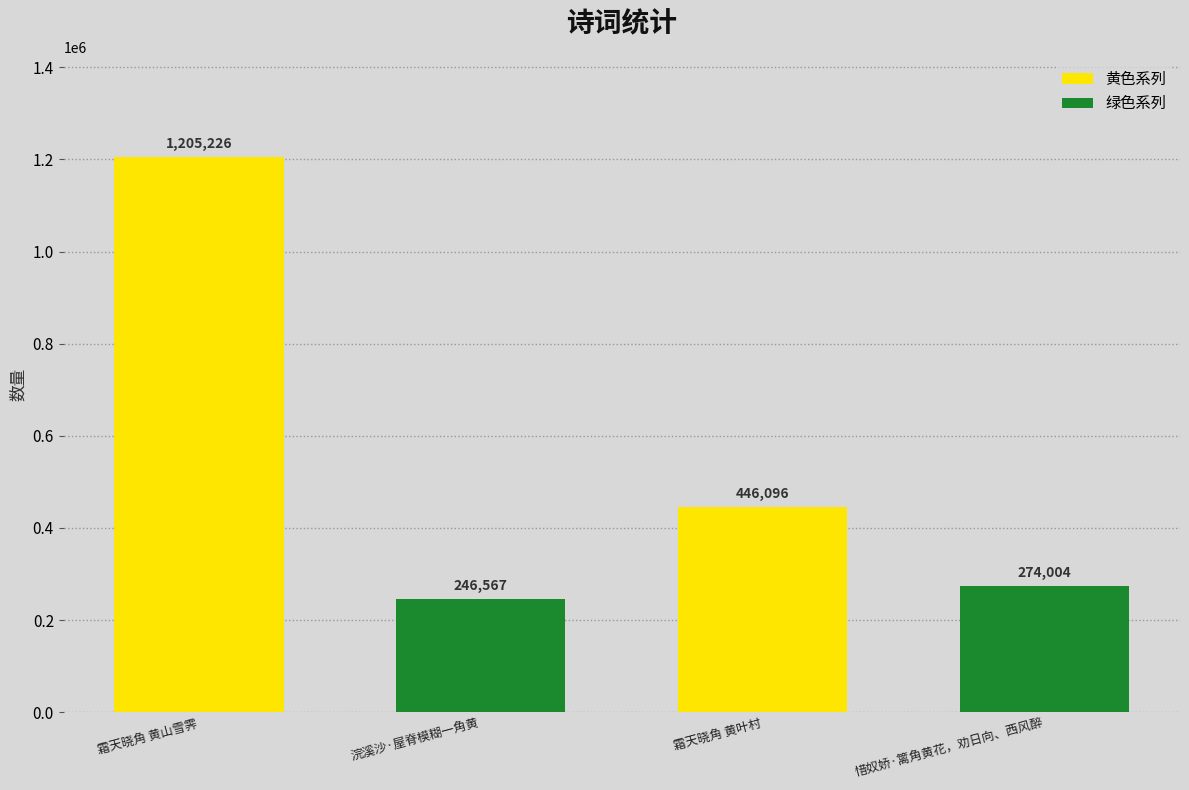

What is the sum of the values at 霜天晓角 黄叶村 and 惜奴娇·篱角黄花，劝日向、西风醉?

720100